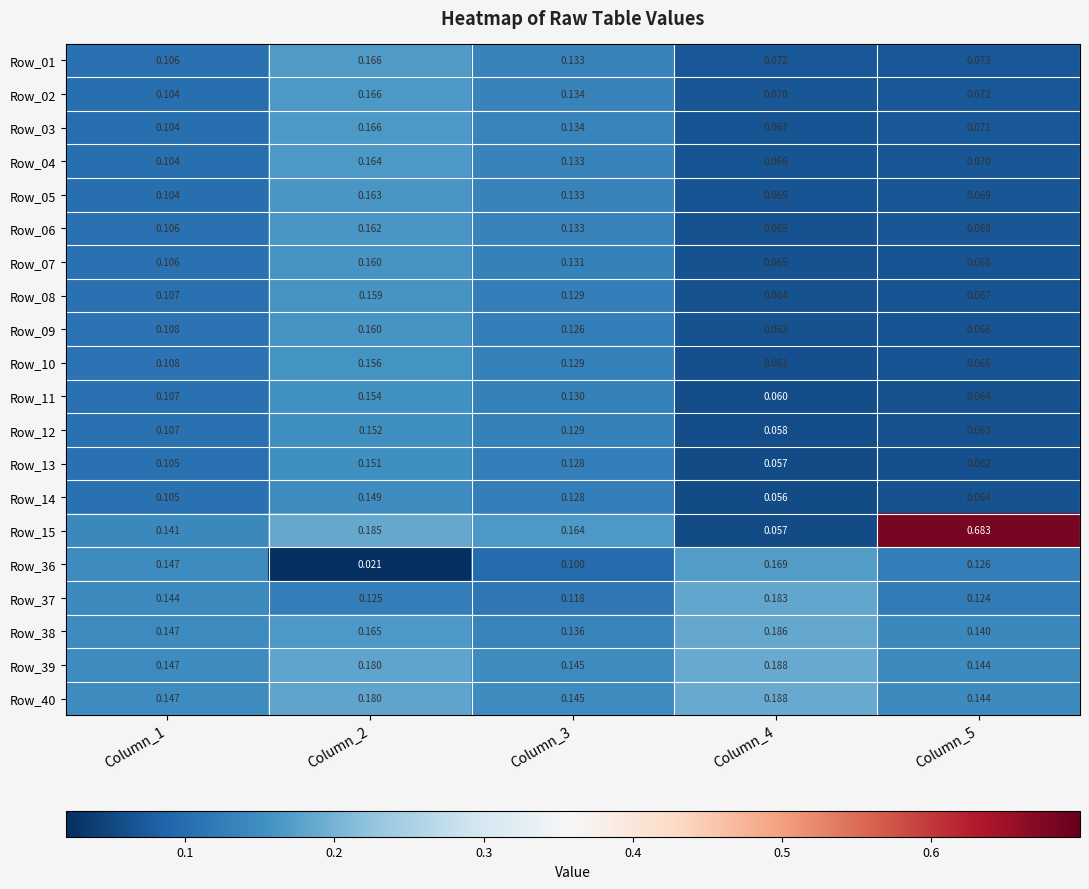

Is the value of Row_02 at Column_1 greater than the value of Row_36 at Column_1?

No